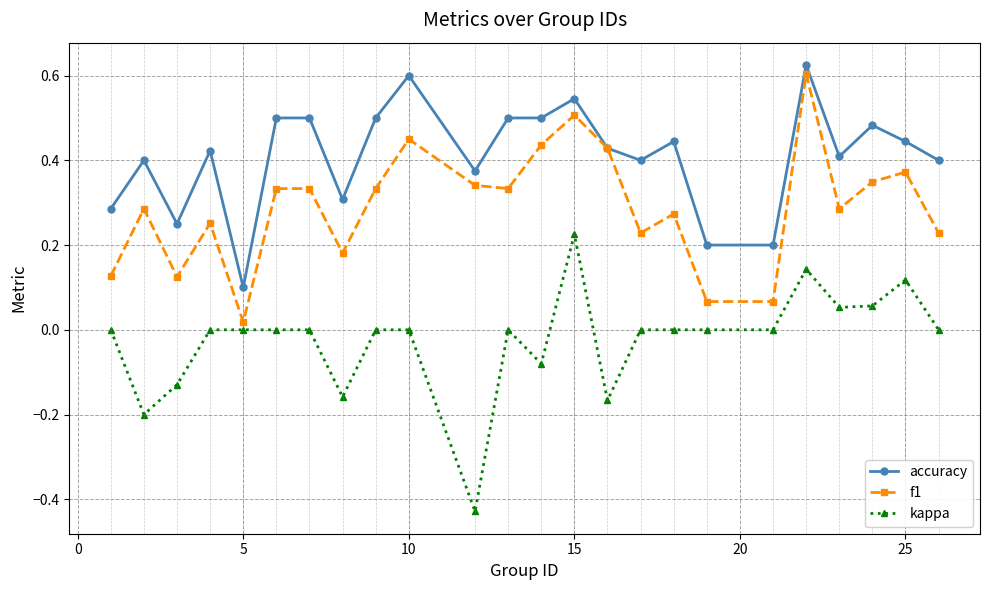

List the series in order of their peak value, highest first.

accuracy, f1, kappa